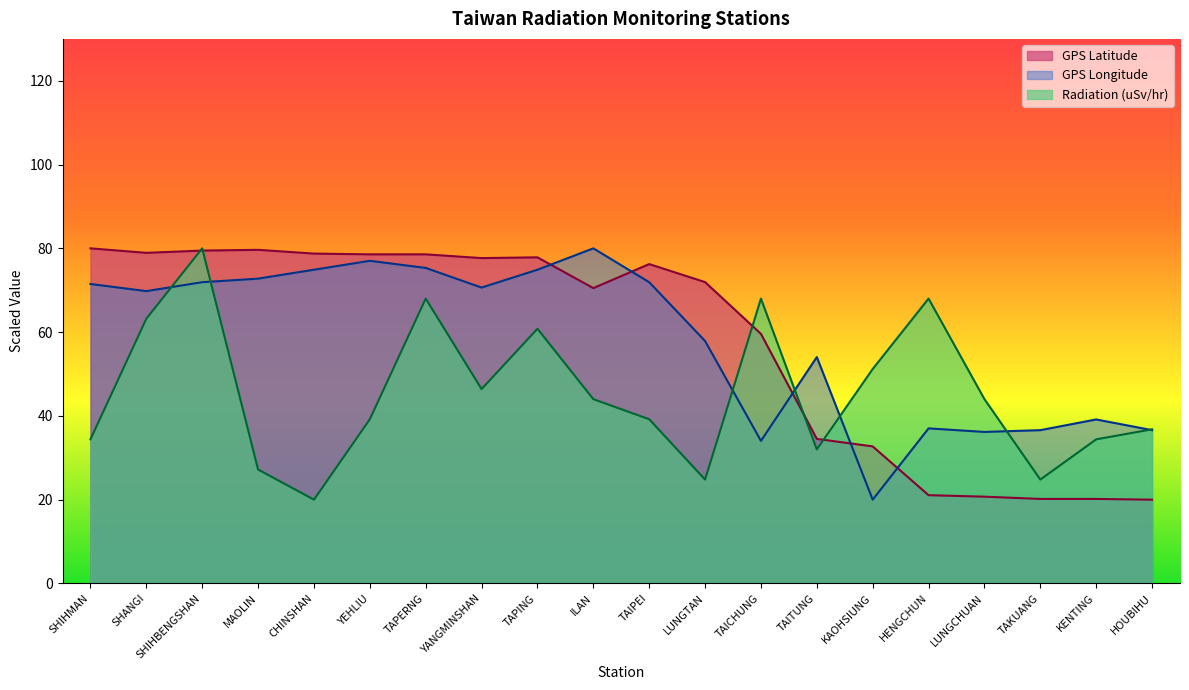

Which series changed the most between LUNGCHUAN and HOUBIHU?

Radiation (uSv/hr)